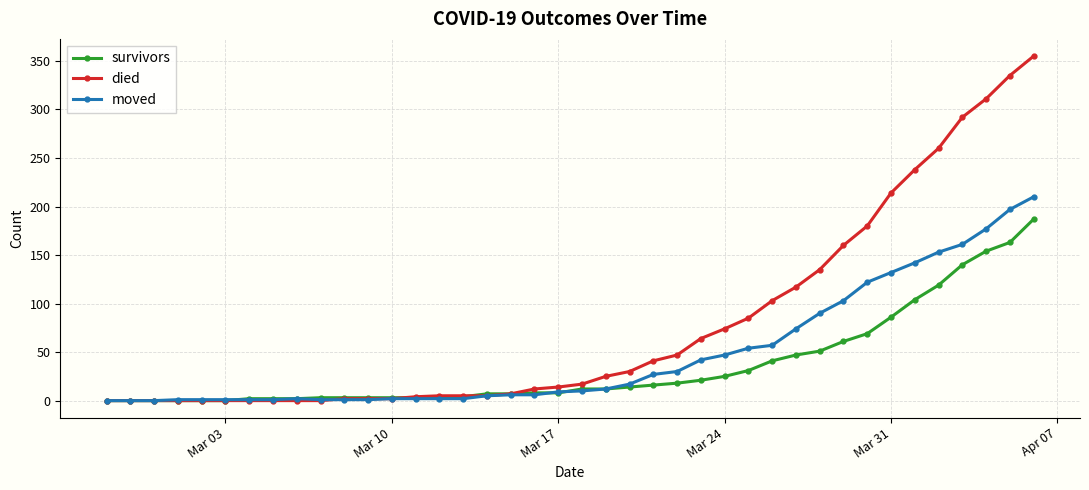

Which series has the largest total across all categories?

died